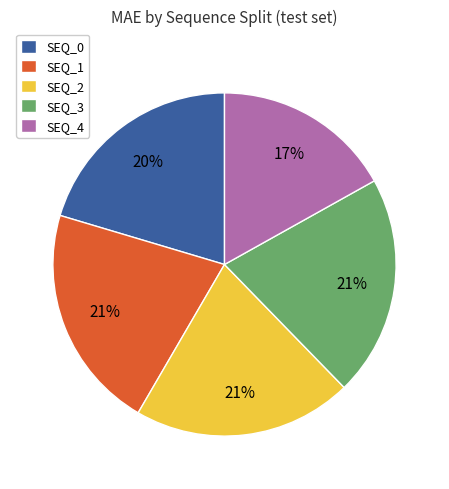

Is there a majority slice in this chart?

No